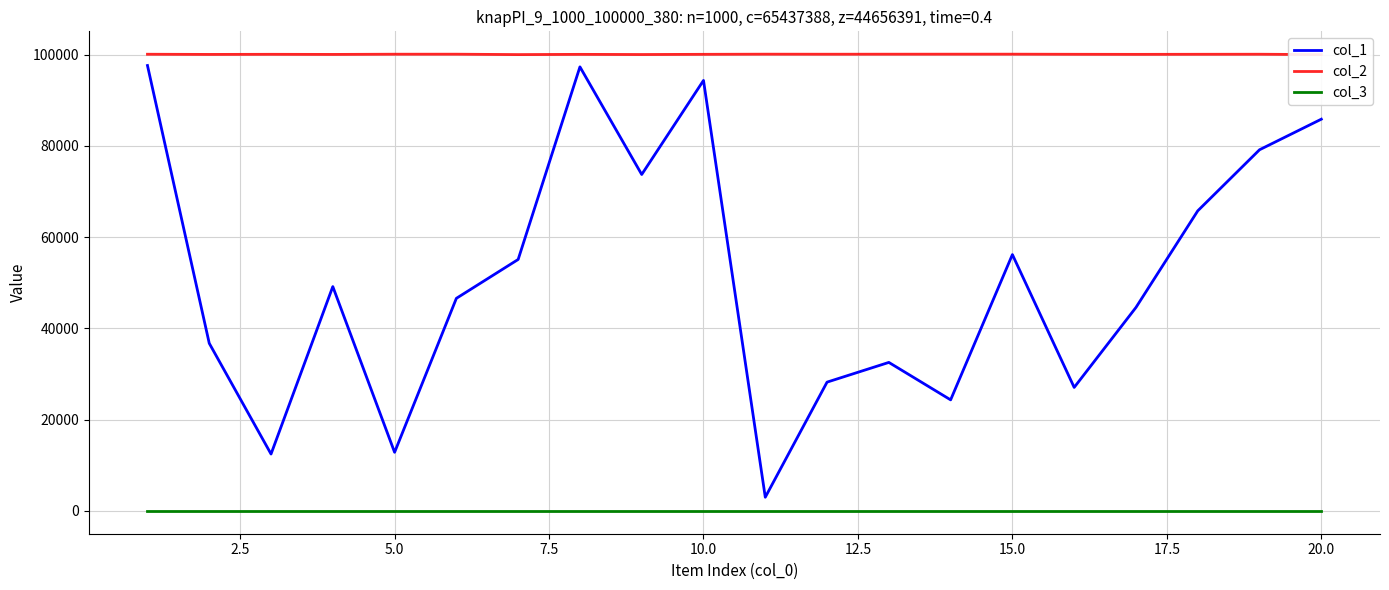

Is the value of col_3 at 15.0 greater than the value of col_1 at 10.0?

No